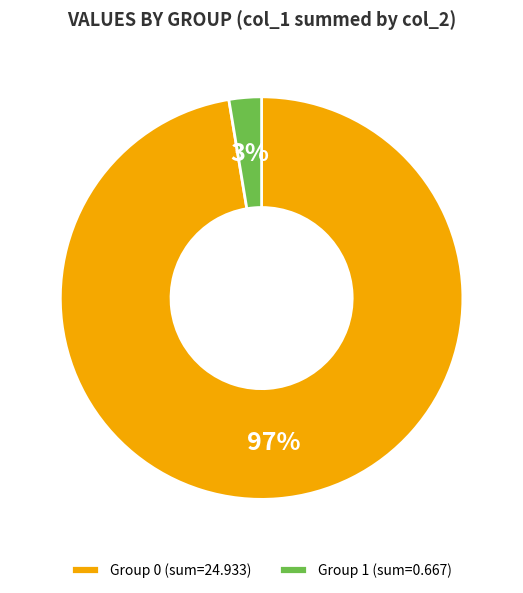

How many slices are in this pie chart?

2